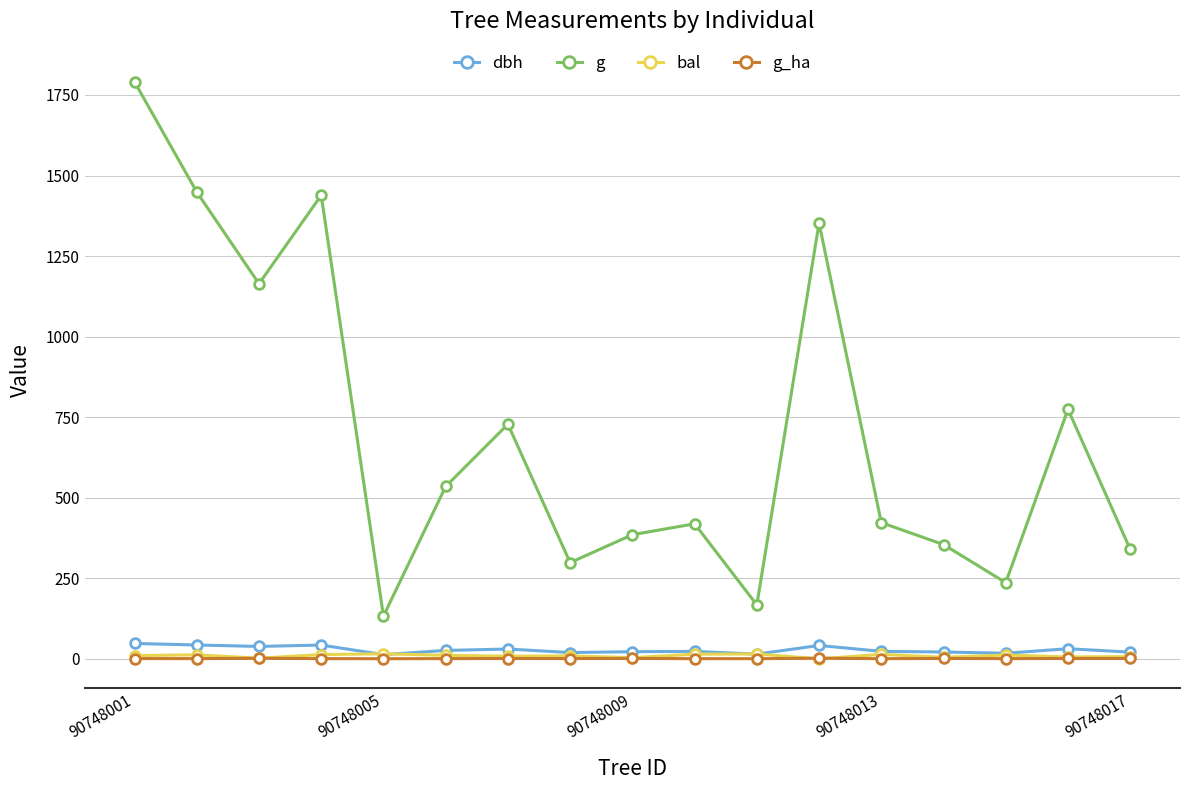

What is the value of the g point at the 11th from the left?

167.4